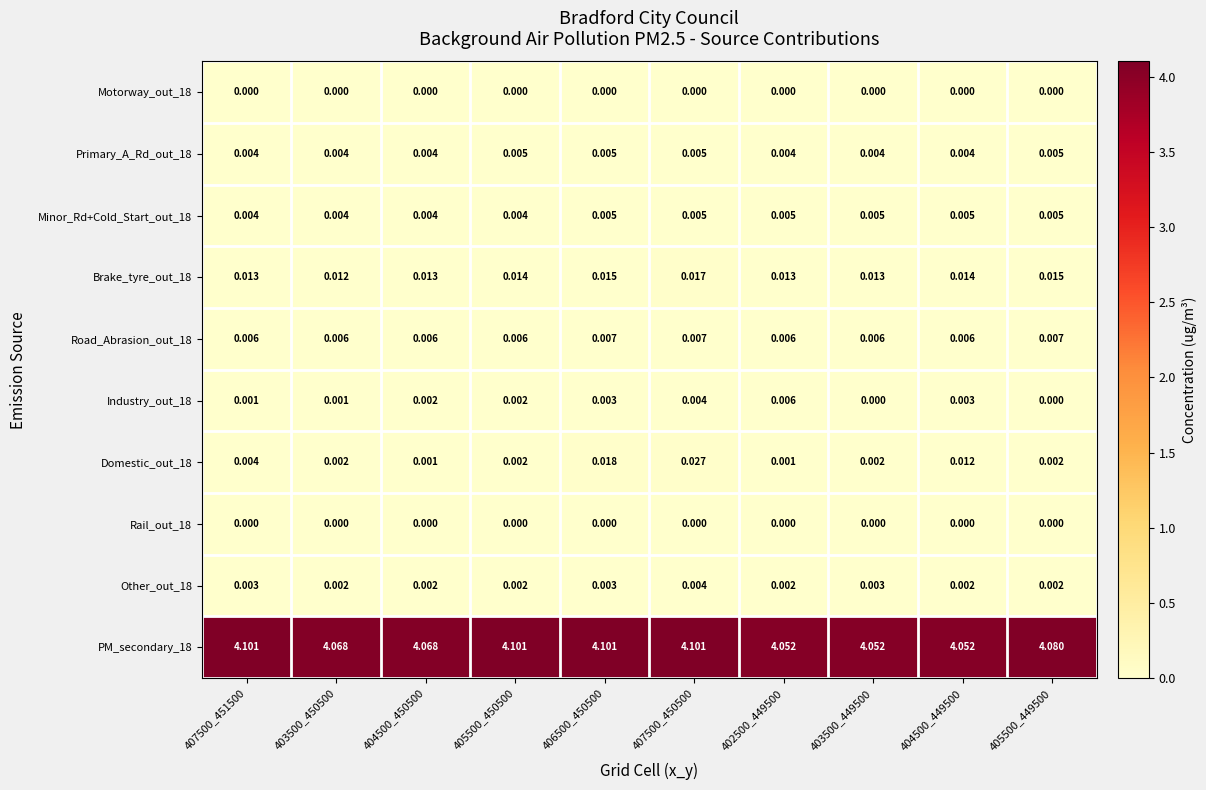

Is the value of Rail_out_18 at 402500_449500 greater than the value of Industry_out_18 at 403500_450500?

No